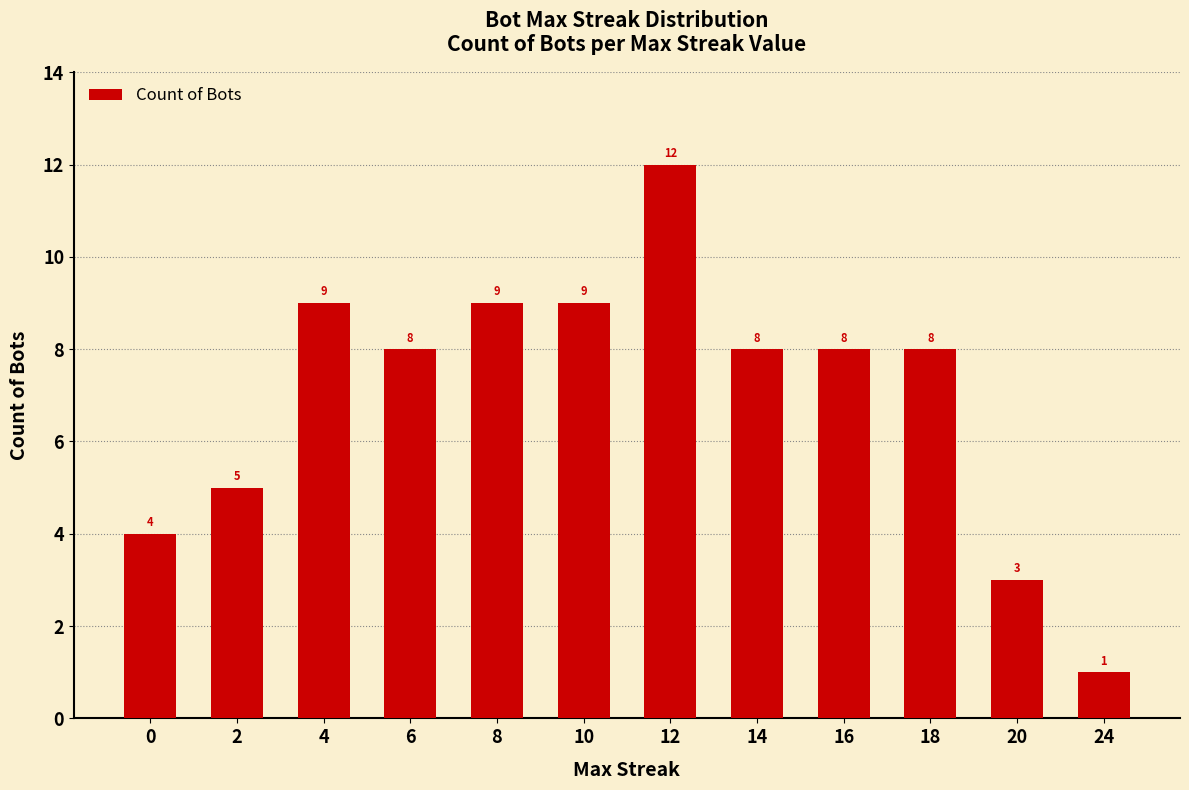

Are the bars grouped side by side (vs. stacked)?

No